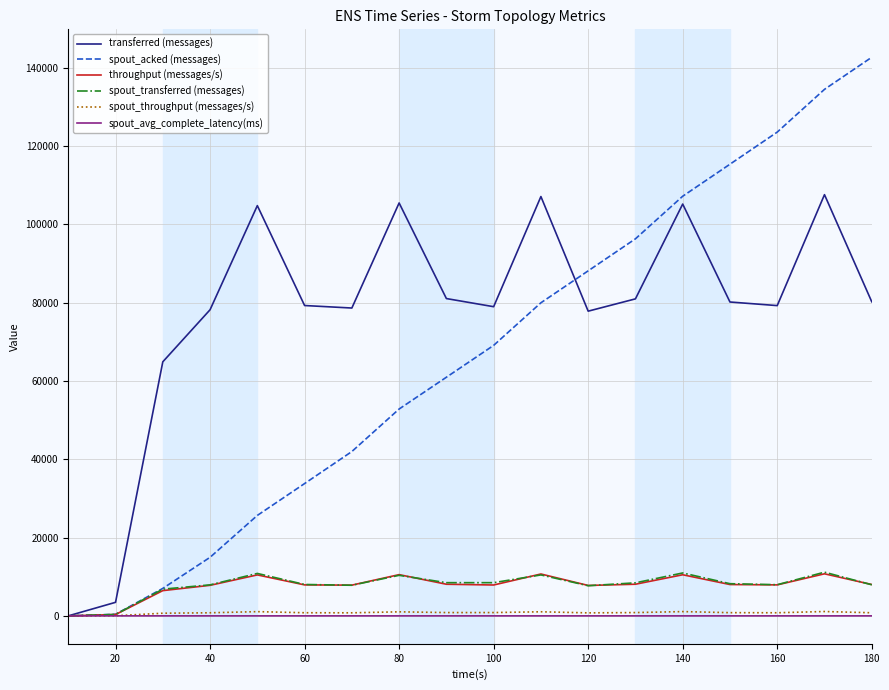

How many categories are shown in the chart?

18